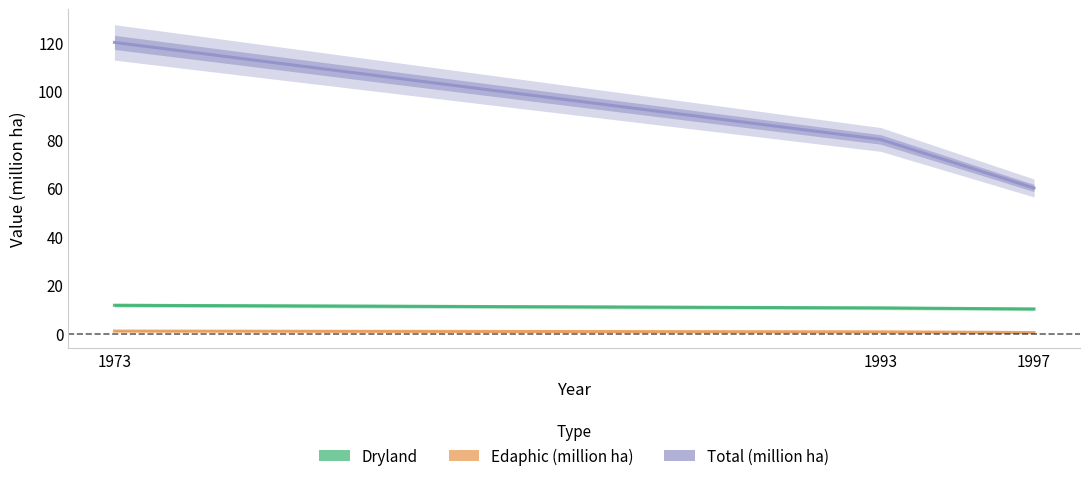

How many lines are shown in the chart?

3